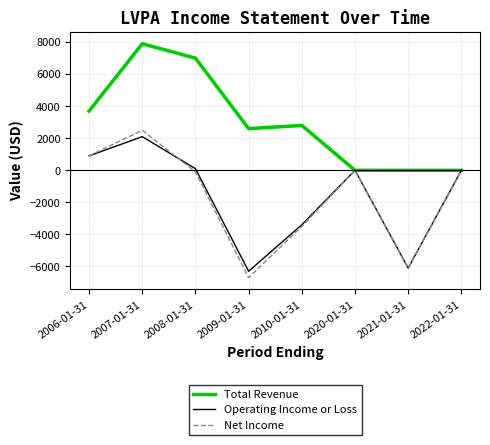

In Operating Income or Loss, how many points are higher than both neighbors (excluding endpoints)?

2